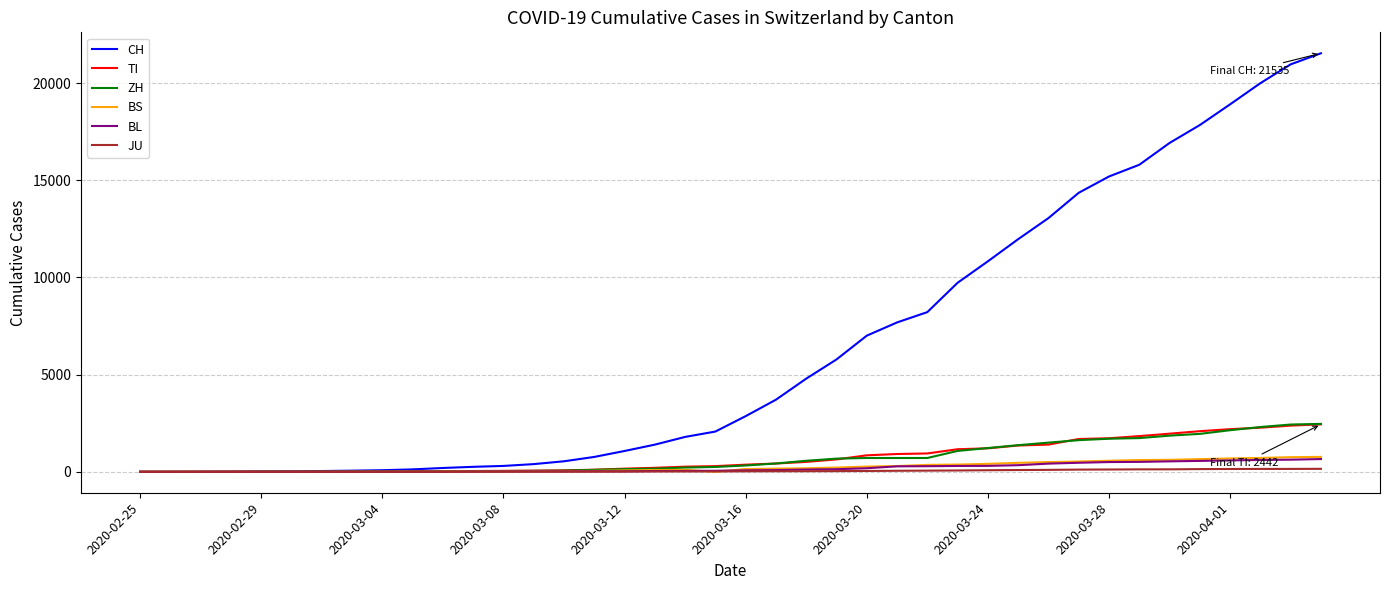

Which series has the widest spread of values?

CH